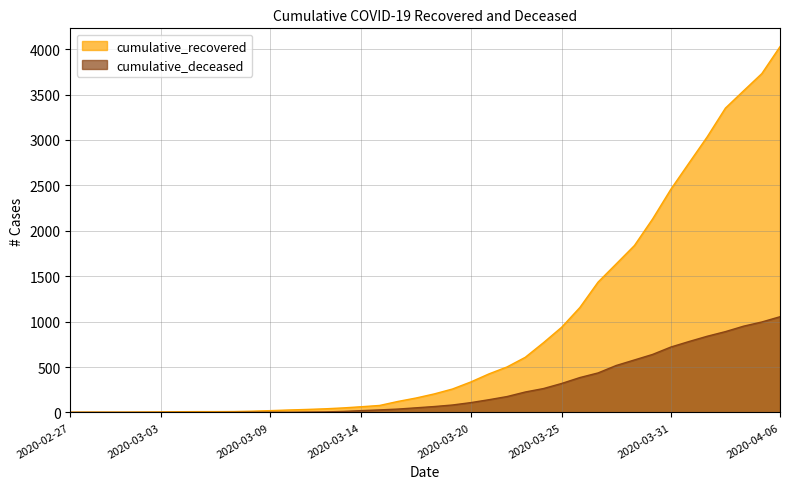

True or false: cumulative_recovered has a value of 3731 at 2020-04-05.

True